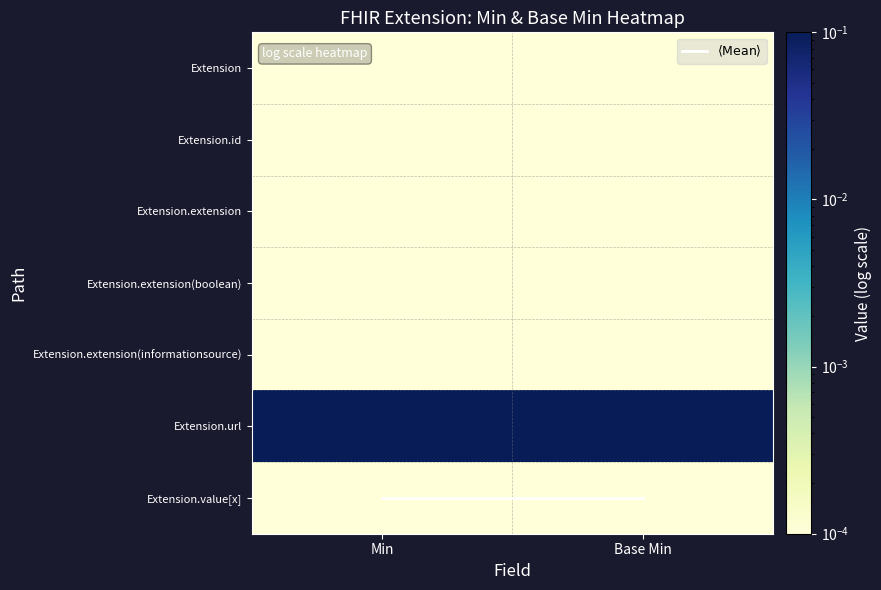

How many categories are shown in the chart?

2